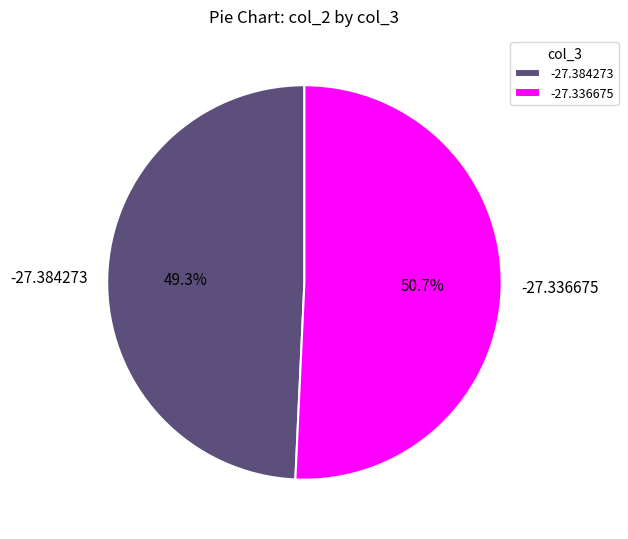

What is the smallest slice in the pie chart?

-27.384273